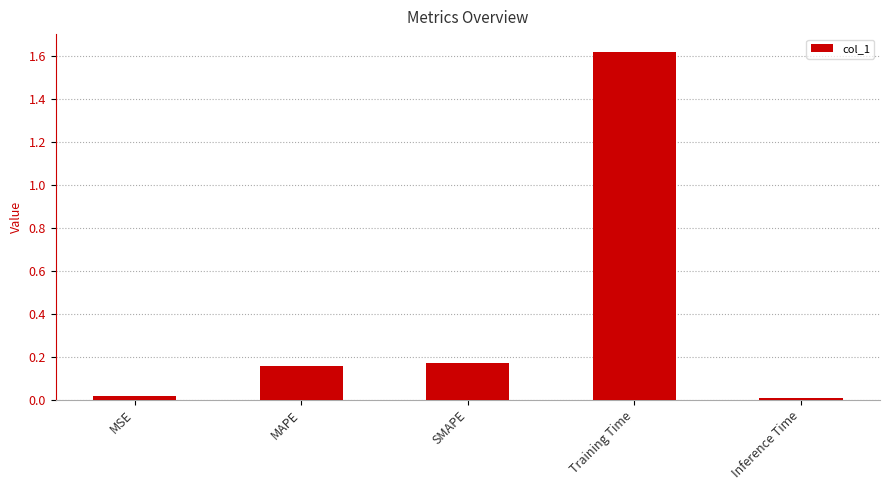

What is the sum of all values?

2.0